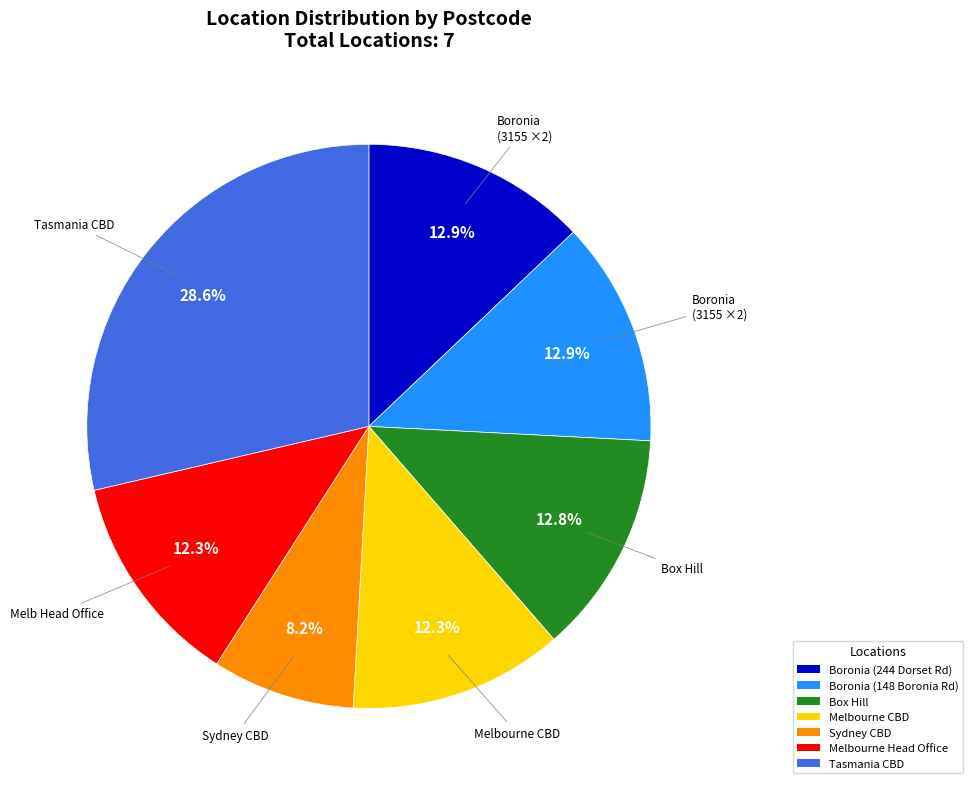

Which category has the smallest portion of the pie?

Sydney CBD